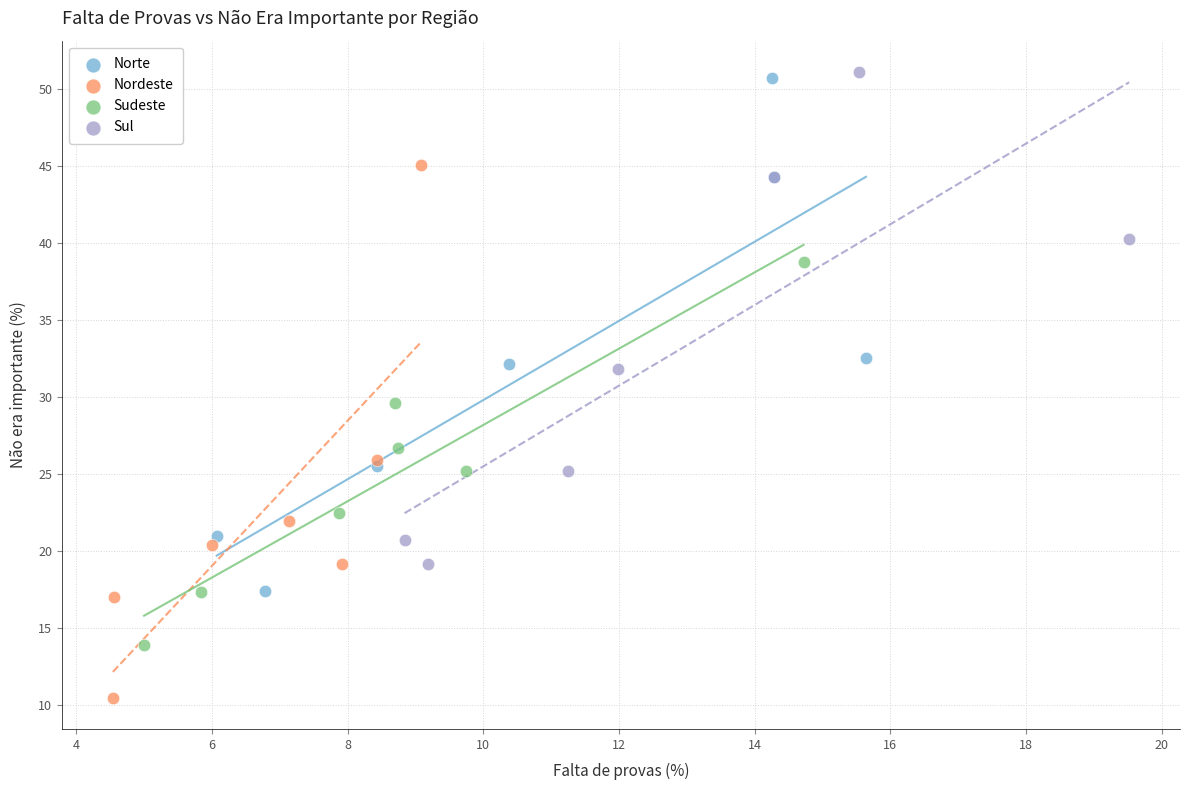

Which series contains the lowest Y value?

Nordeste